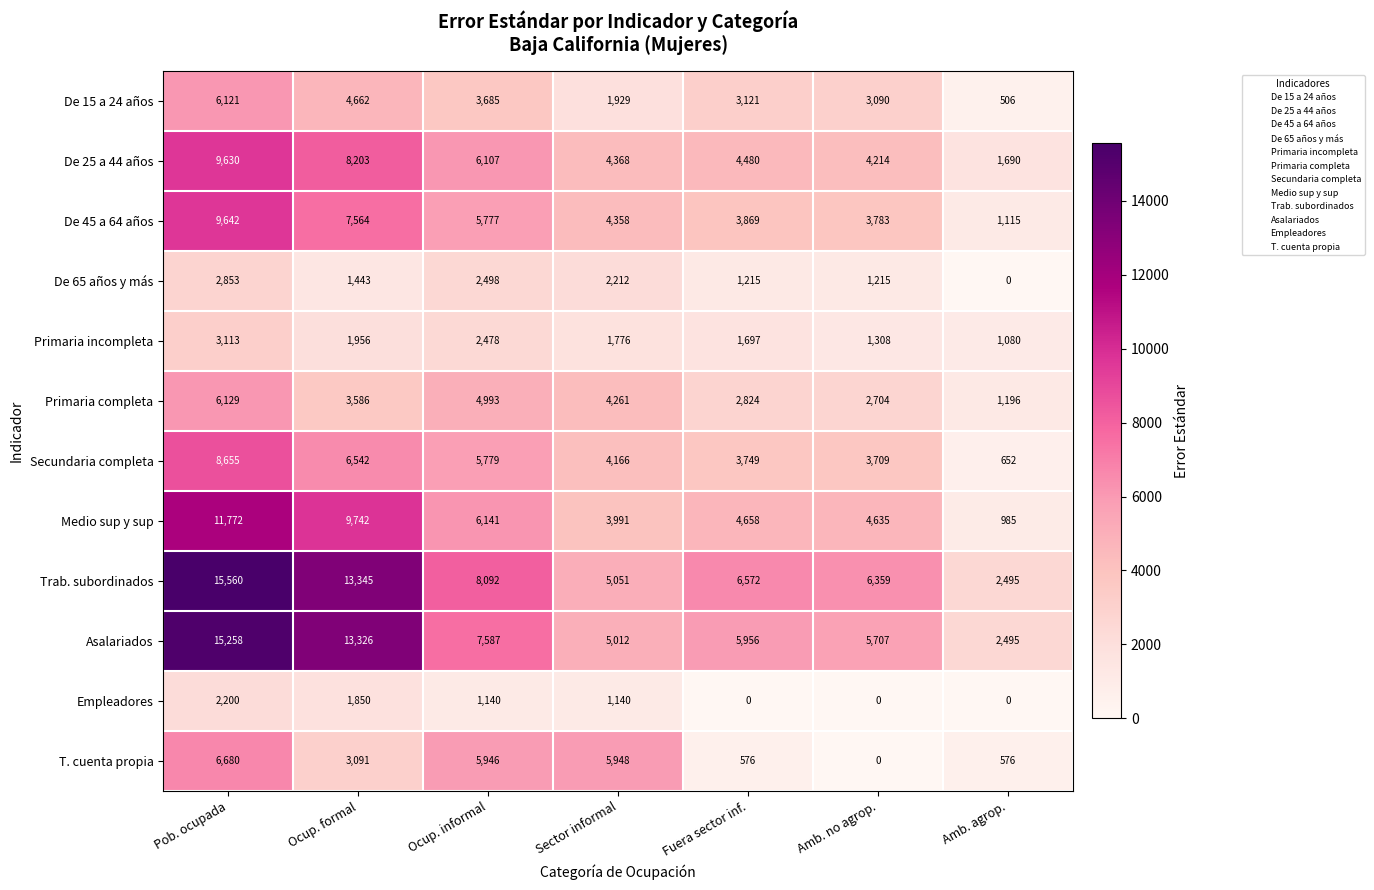

What is the total value across all series at Amb. no agrop.?

36724